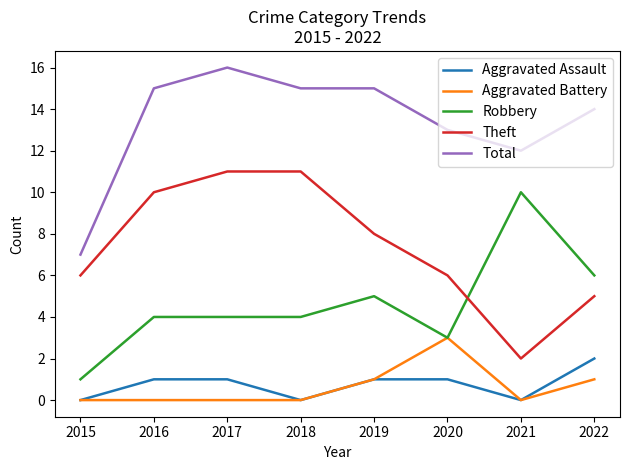

Reading left to right, what are all the values shown in this chart?

Aggravated Assault: 0	1	1	0	1	1	0	2
Aggravated Battery: 0	0	0	0	1	3	0	1
Robbery: 1	4	4	4	5	3	10	6
Theft: 6	10	11	11	8	6	2	5
Total: 7	15	16	15	15	13	12	14